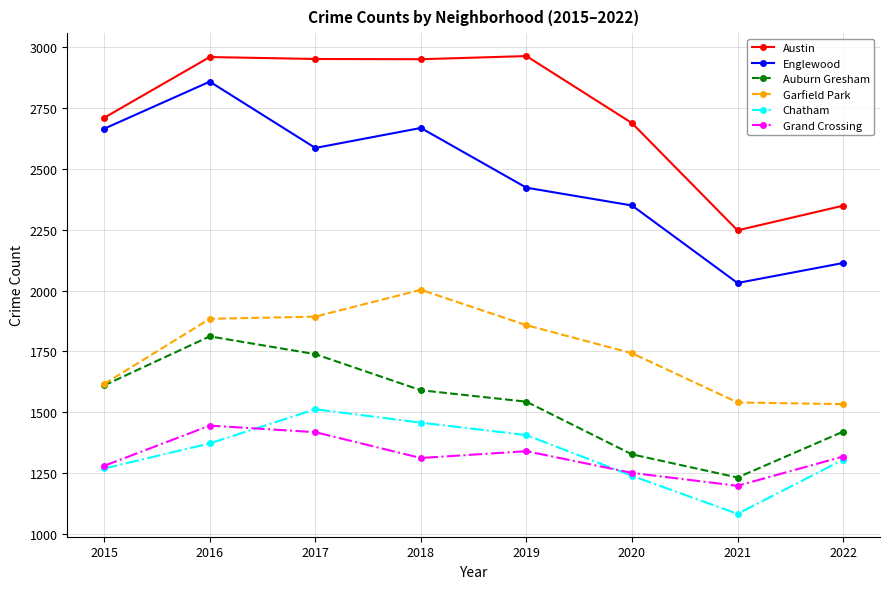

Is it true that Grand Crossing equals 2334 at 2019?

False